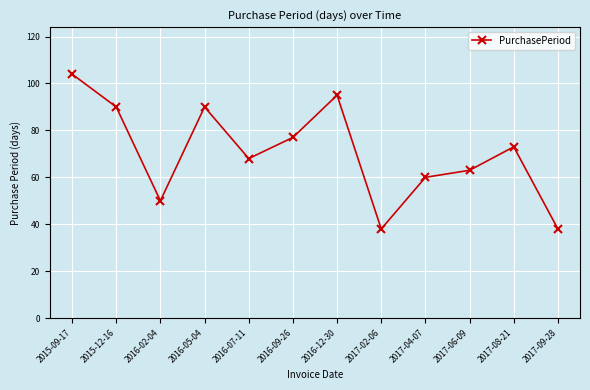

At which category does the chart reach its peak across all series?

2015-09-17